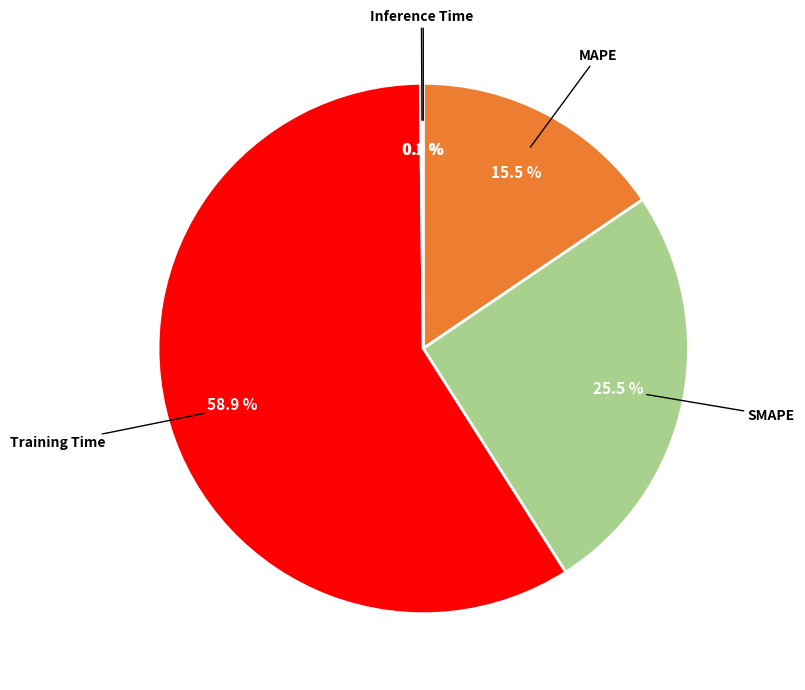

Is there any slice that represents more than half of the pie?

Yes